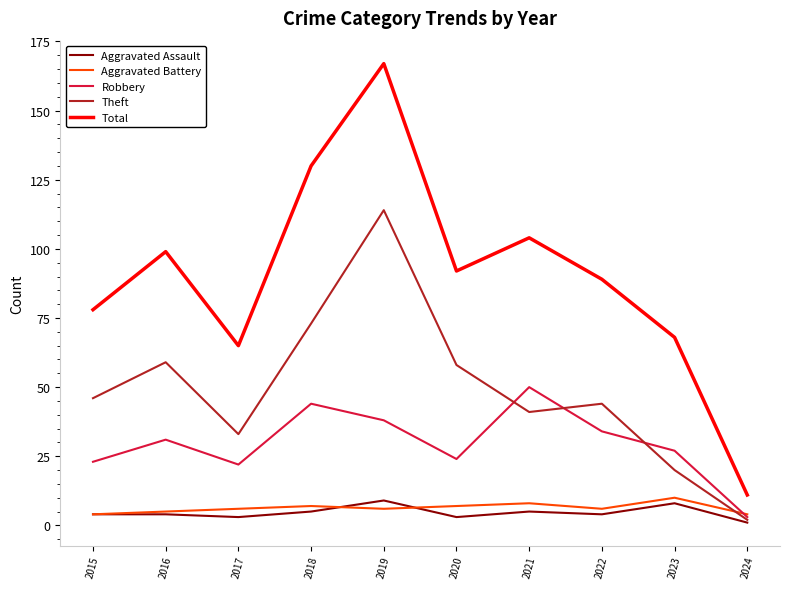

True or false: Total and Aggravated Battery cross at least once.

False